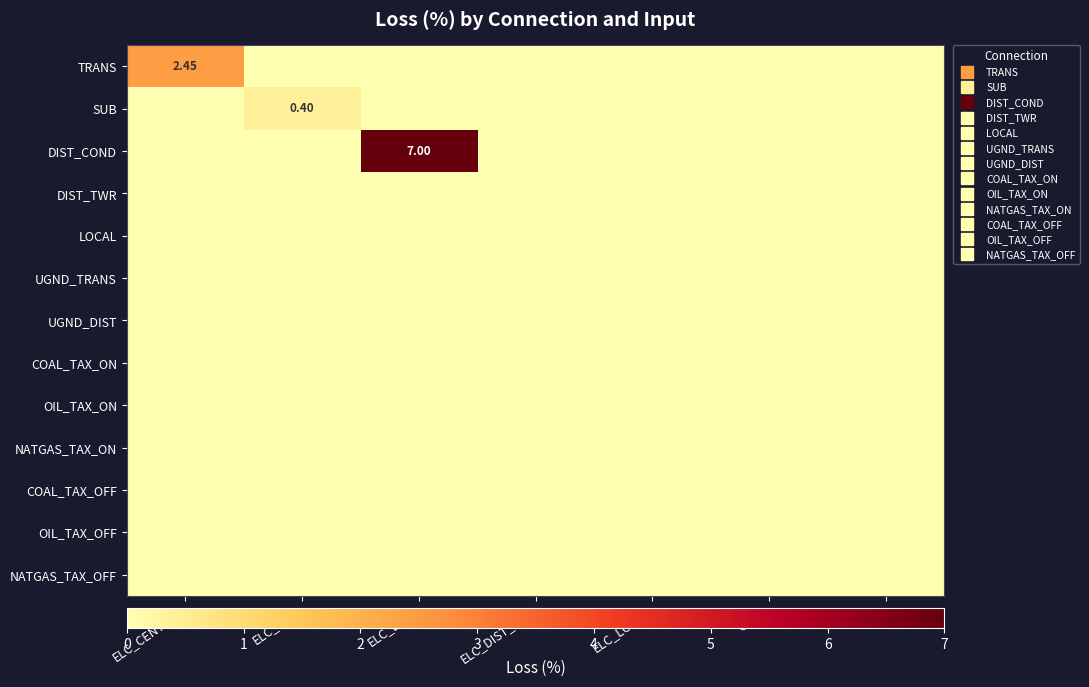

At which category does the chart reach its peak across all series?

ELC_DIST